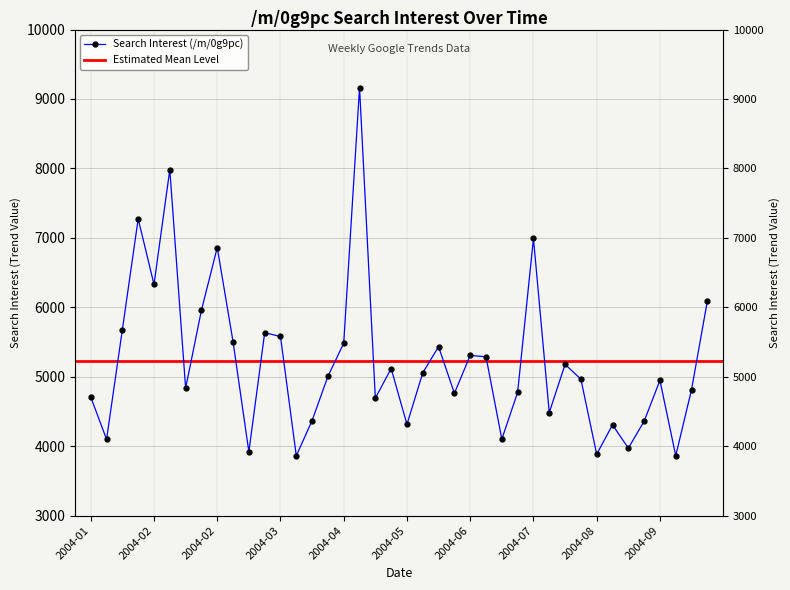

Which label corresponds to the largest value in the chart?

2004-05-02